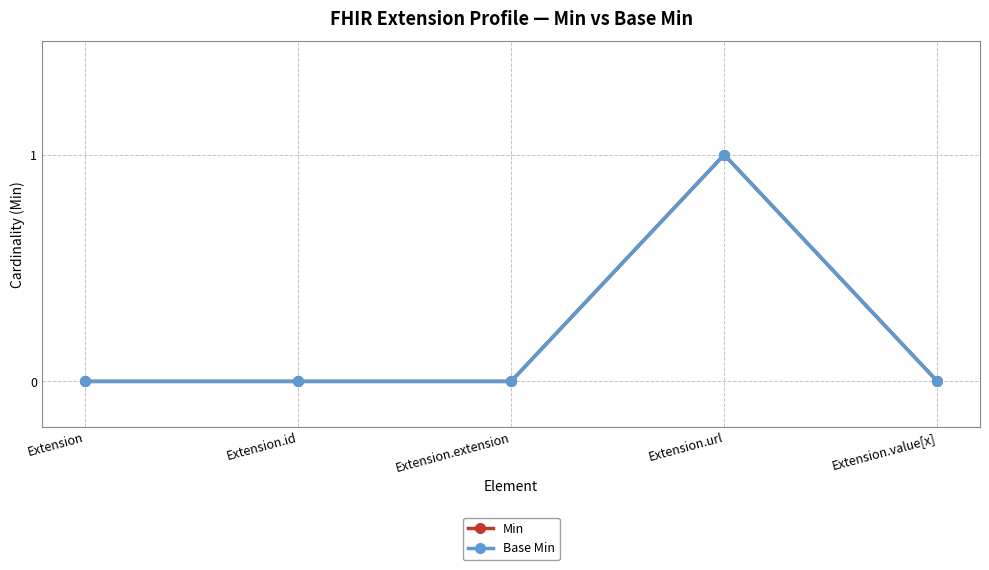

Reading left to right, transcribe all the data shown in this chart.

Min: Extension=0	Extension.id=0	Extension.extension=0	Extension.url=1	Extension.value[x]=0
Base Min: Extension=0	Extension.id=0	Extension.extension=0	Extension.url=1	Extension.value[x]=0